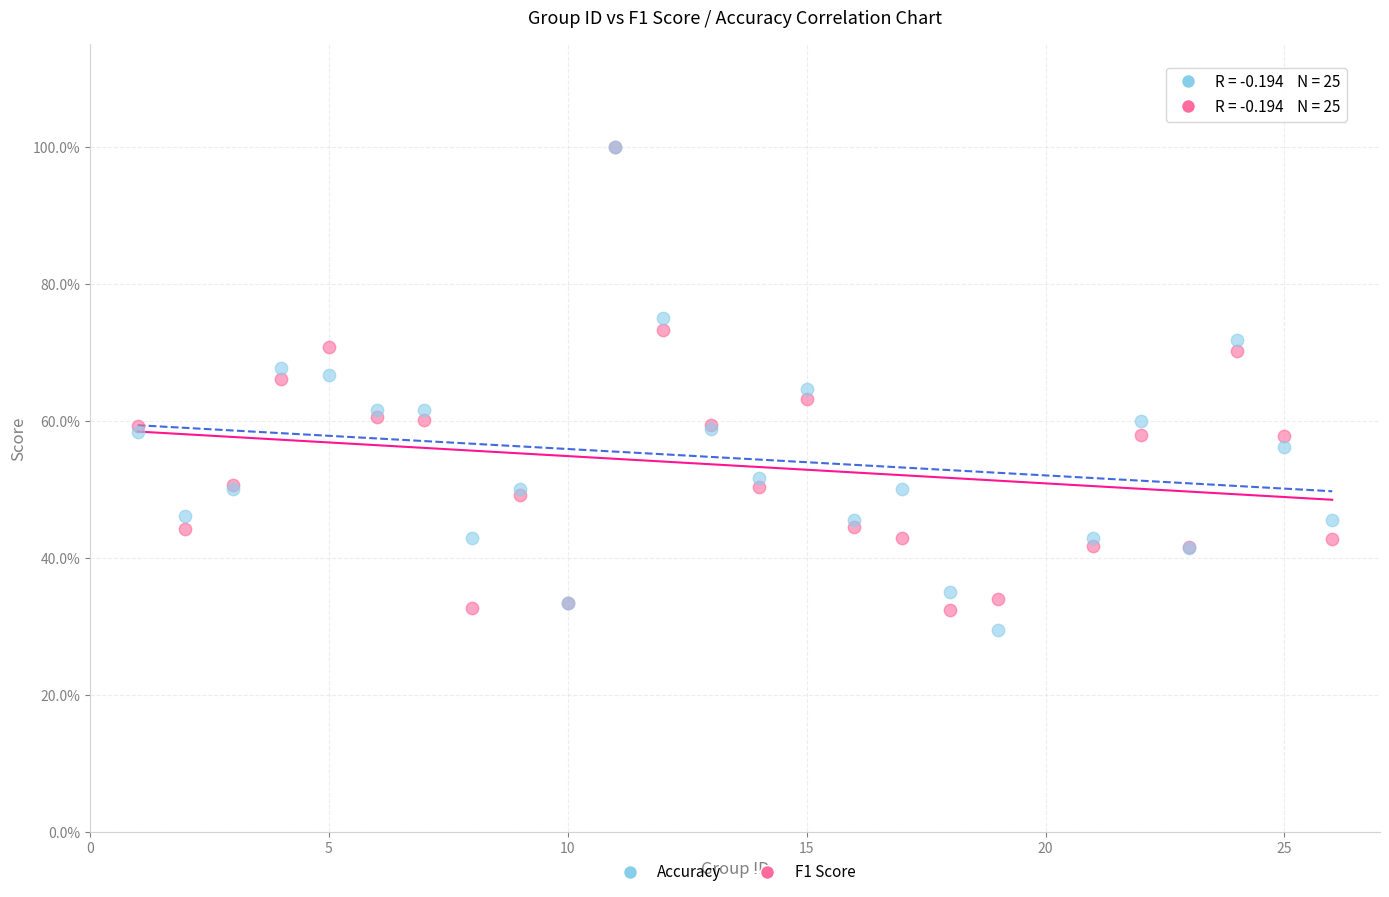

What are all the series names shown in the legend?

Accuracy, F1 Score